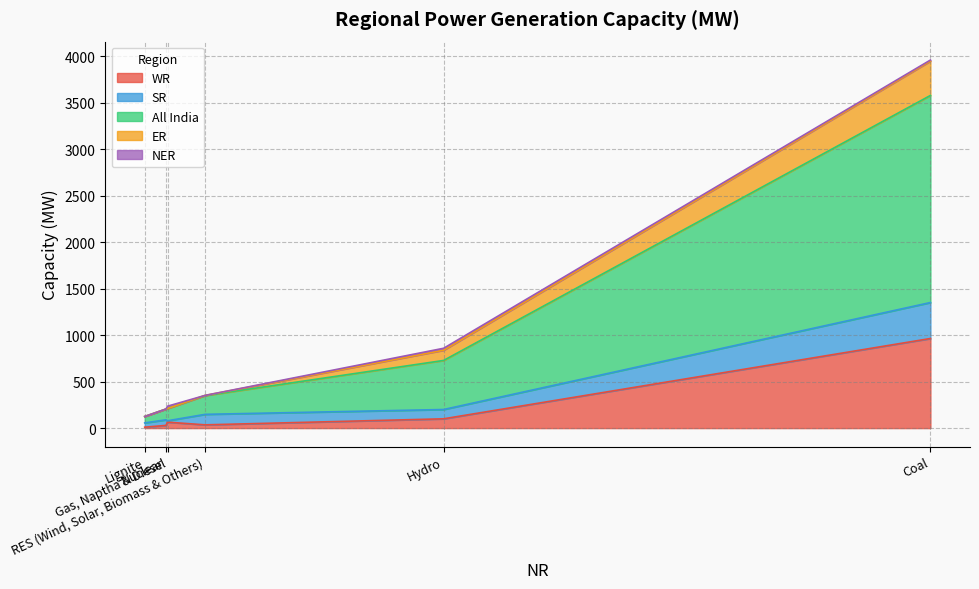

What is the average value of the SR series?

120